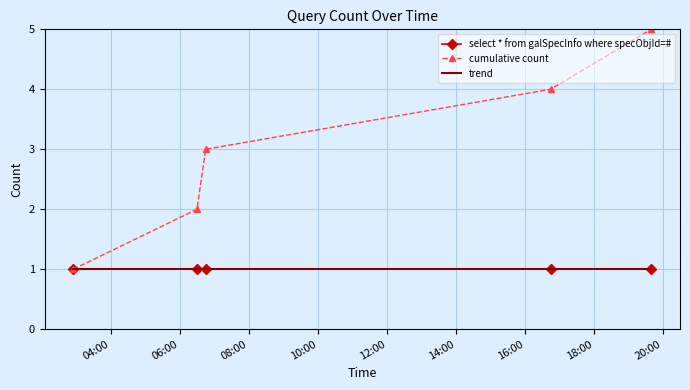

Reading left to right, extract all data points from this chart.

select * from galSpecInfo where specObjId=#: 1.0	1.0	1.0	1.0	1.0
cumulative count: 1.0	2.0	3.0	4.0	5.0
trend: 1.0	1.0	1.0	1.0	1.0